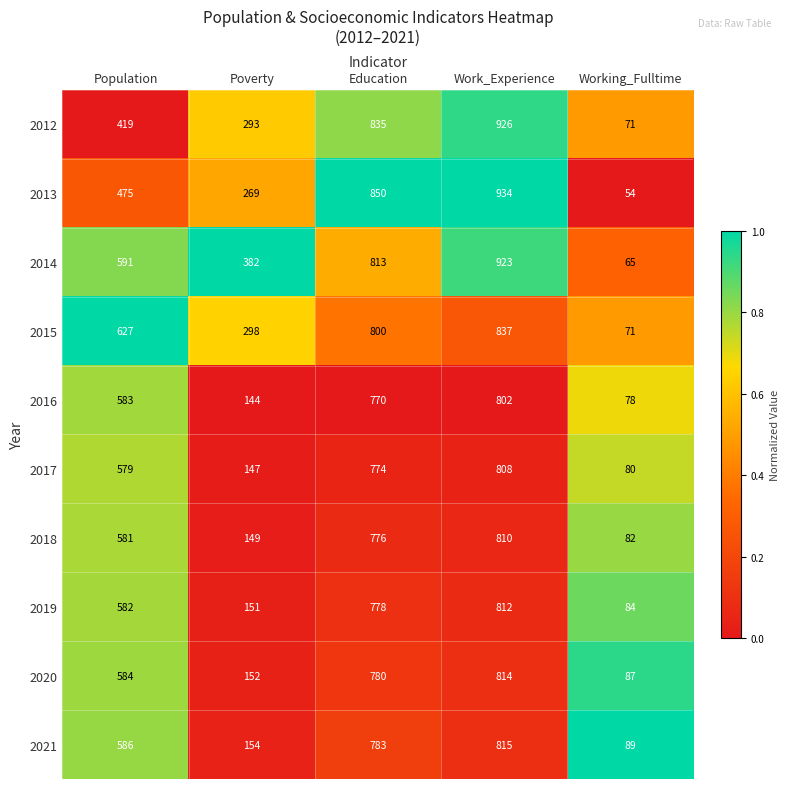

What is the average value of the 2014 series?

555